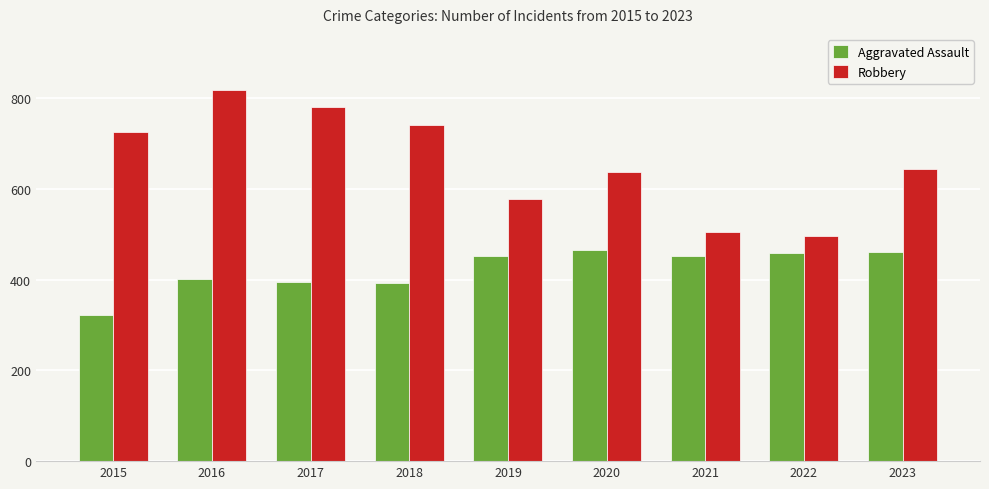

What is the difference between the highest and lowest values at 2020?

171